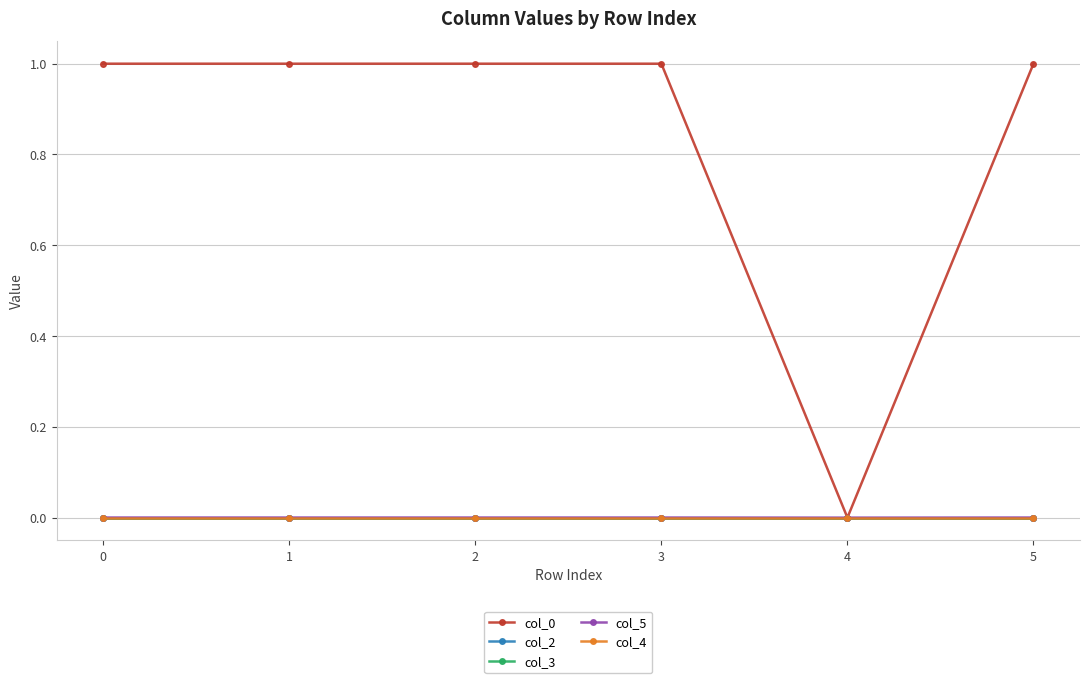

What value does the col_0 series have at 2?

1.0